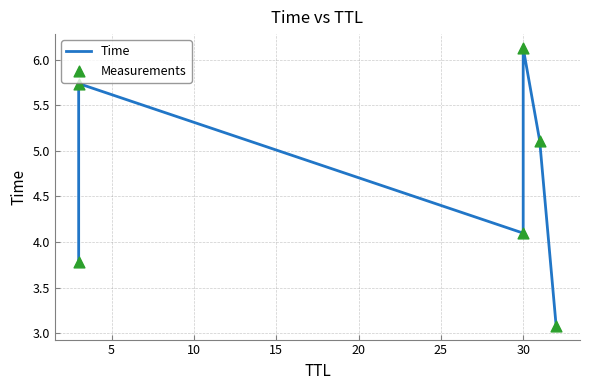

What are all the series names shown in the legend?

Time, Measurements